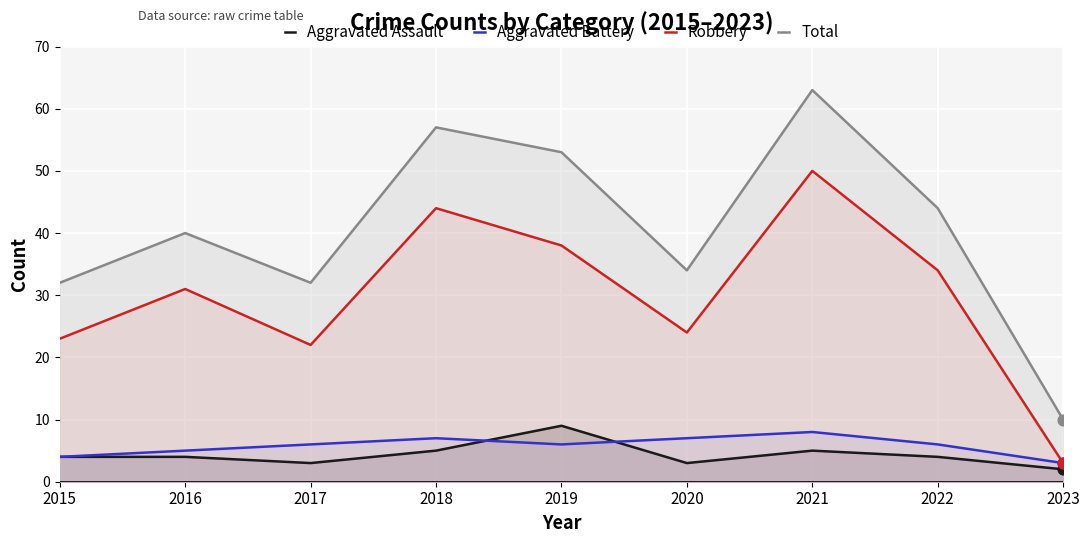

At which category is the sum across all series the highest?

2021